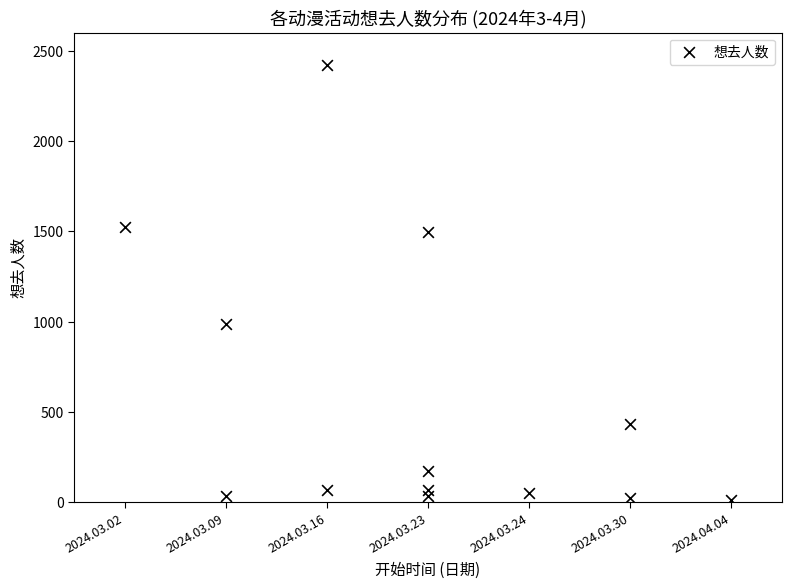

What Y value in the scatter plot is closest to 1219?

986